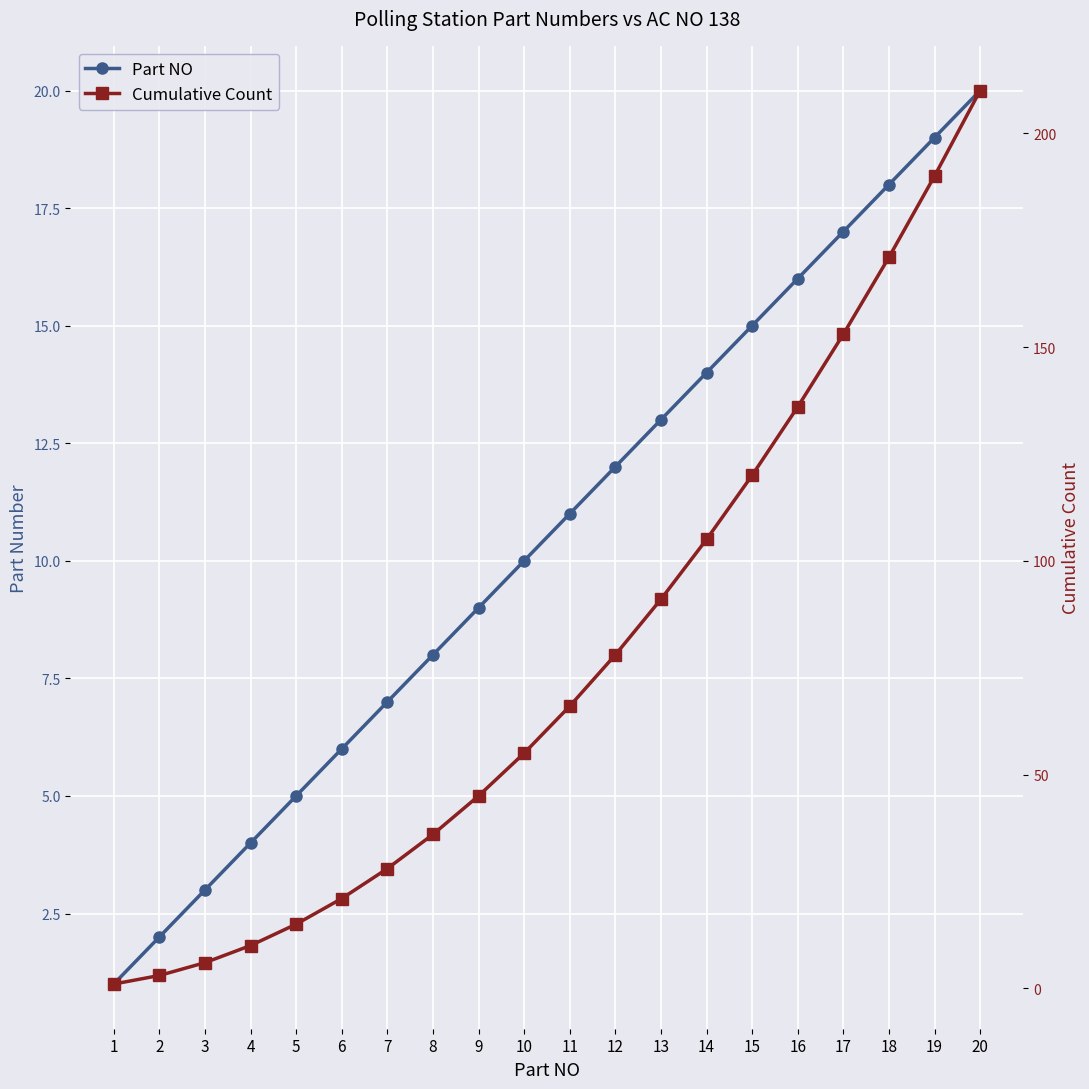

What is the difference between the Part NO values at 13 and 12?

1